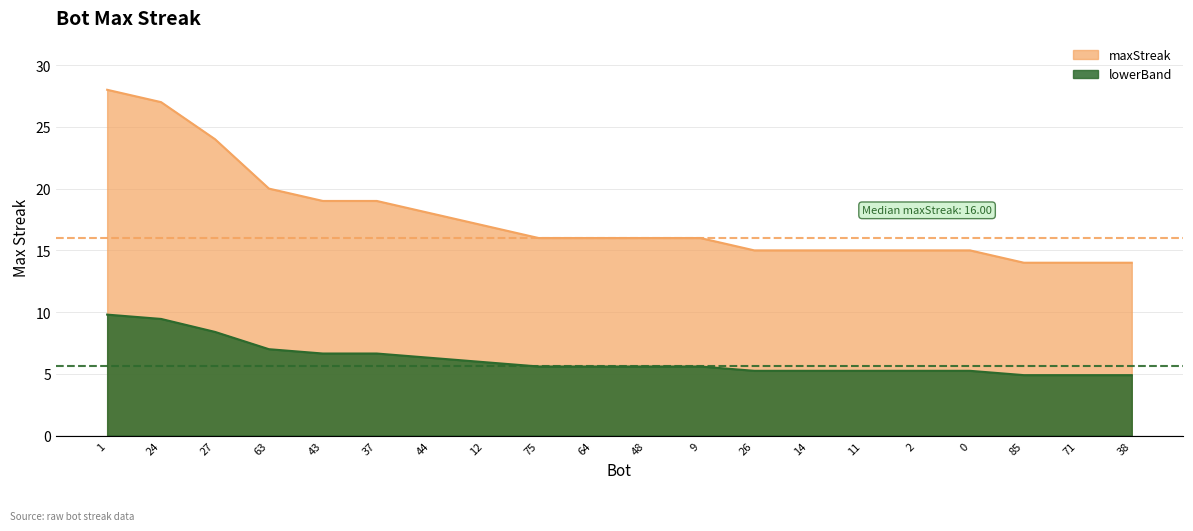

What position from the right is 44?

14